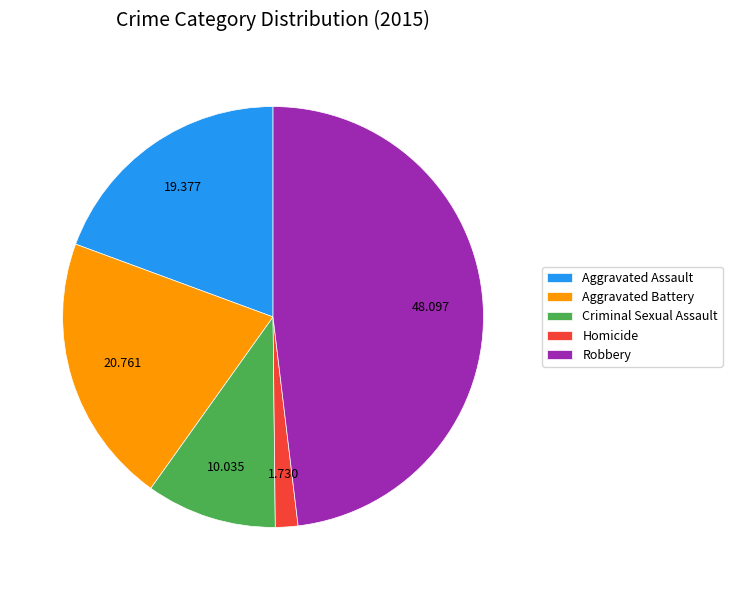

Is Aggravated Battery the majority of the pie?

No